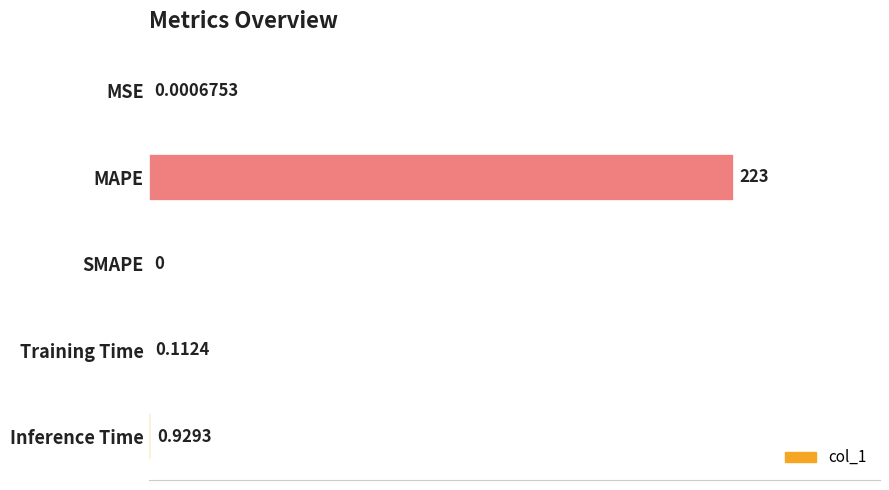

Are the bars horizontal?

Yes